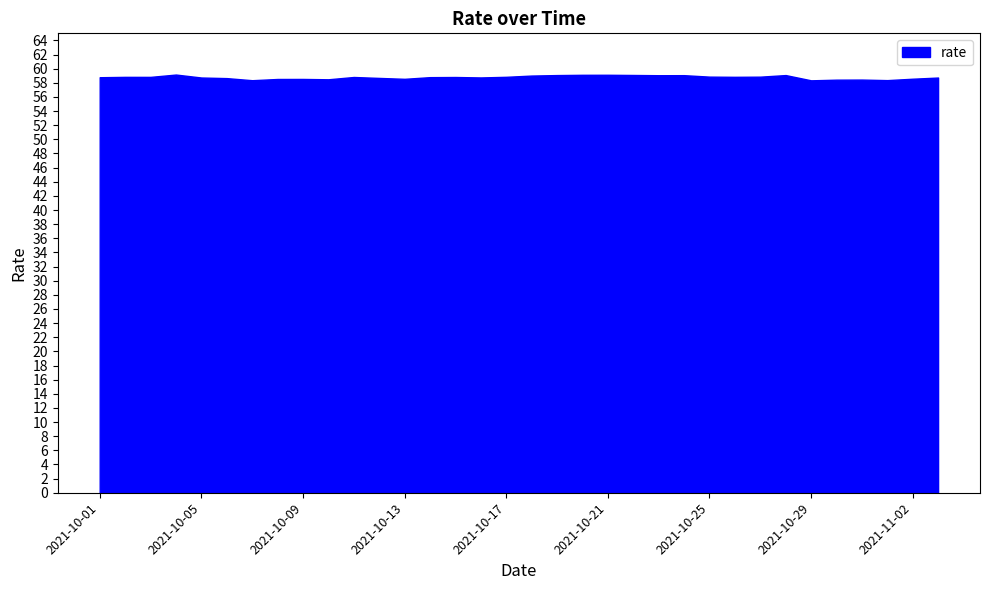

List the labels in order of value, smallest first.

2021-10-29, 2021-10-07, 2021-11-01, 2021-10-30, 2021-10-31, 2021-10-10, 2021-10-08, 2021-10-09, 2021-10-13, 2021-11-02, 2021-10-06, 2021-10-12, 2021-11-03, 2021-10-05, 2021-10-16, 2021-10-01, 2021-10-14, 2021-10-15, 2021-10-11, 2021-10-03, 2021-10-02, 2021-10-26, 2021-10-17, 2021-10-27, 2021-10-25, 2021-10-18, 2021-10-23, 2021-10-24, 2021-10-19, 2021-10-28, 2021-10-22, 2021-10-20, 2021-10-21, 2021-10-04